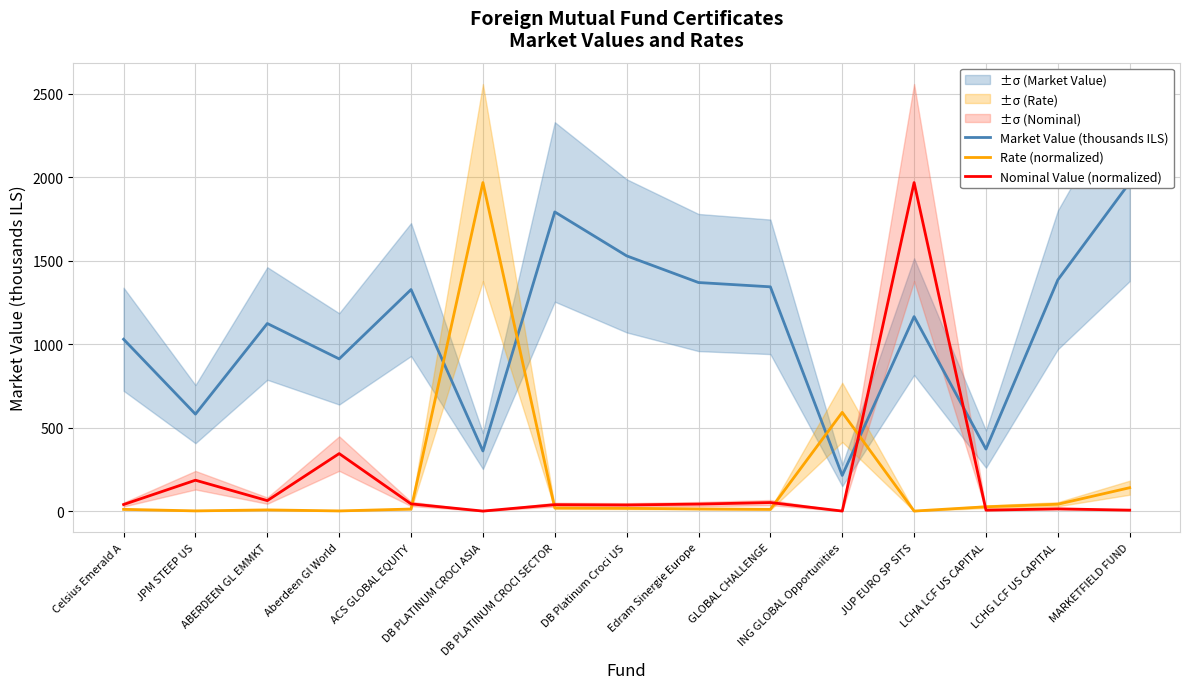

At which category is the sum across all series the highest?

JUP EURO SP SITS